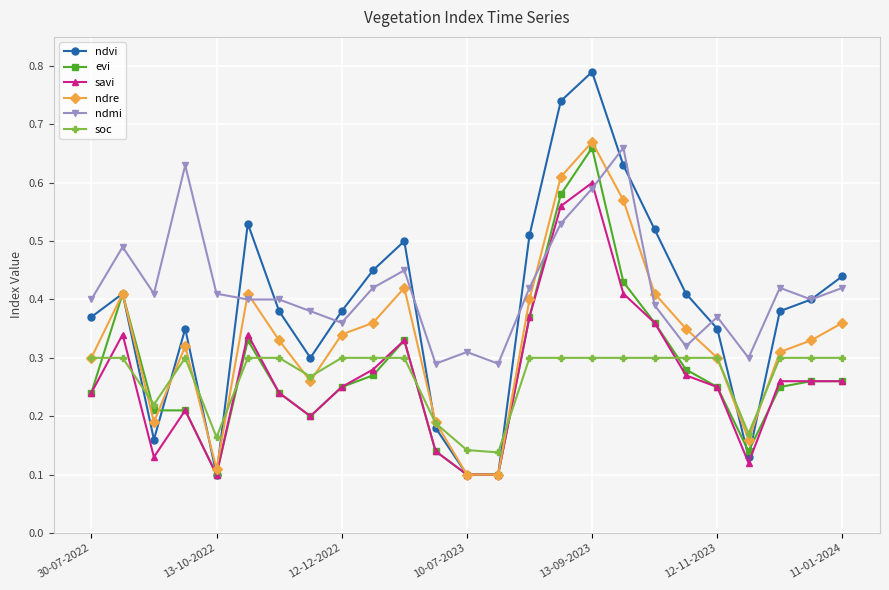

How many lines are shown in the chart?

6